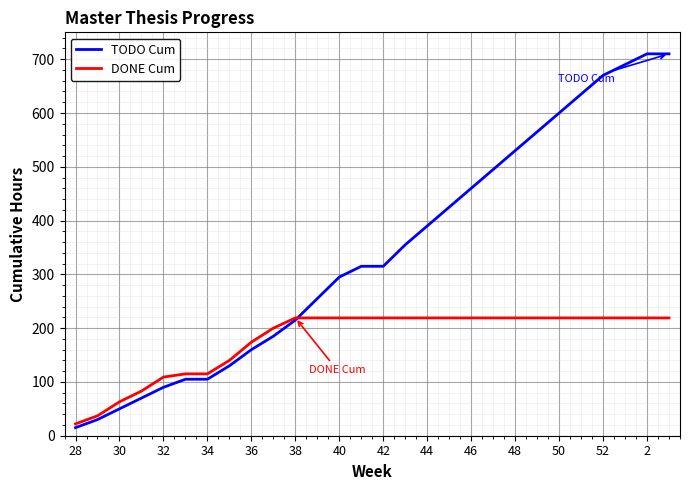

What is the greatest value displayed?

710